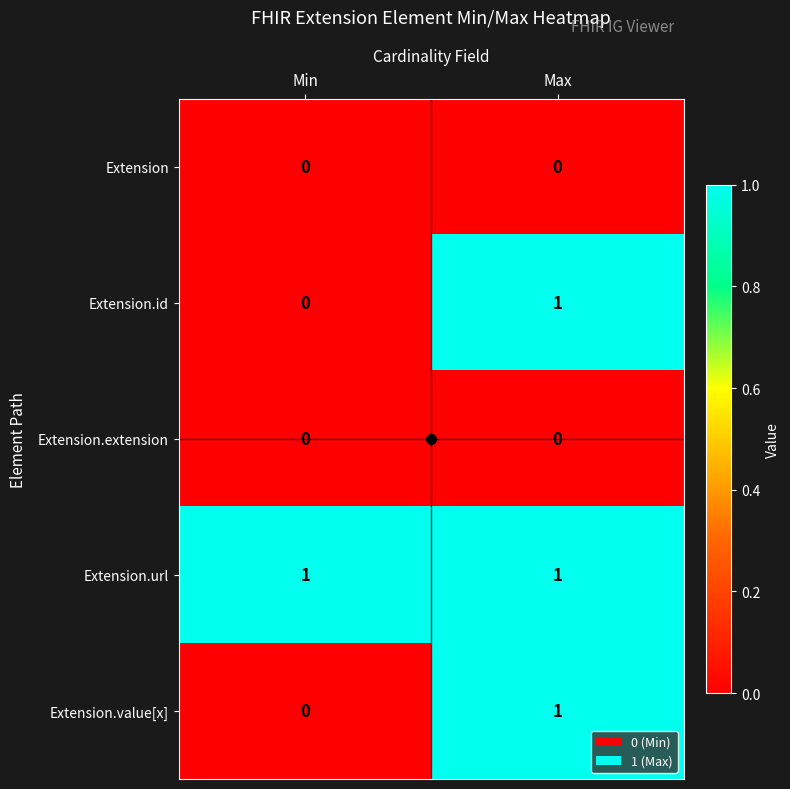

Is it true that Extension.value[x] equals 1 at Max?

True